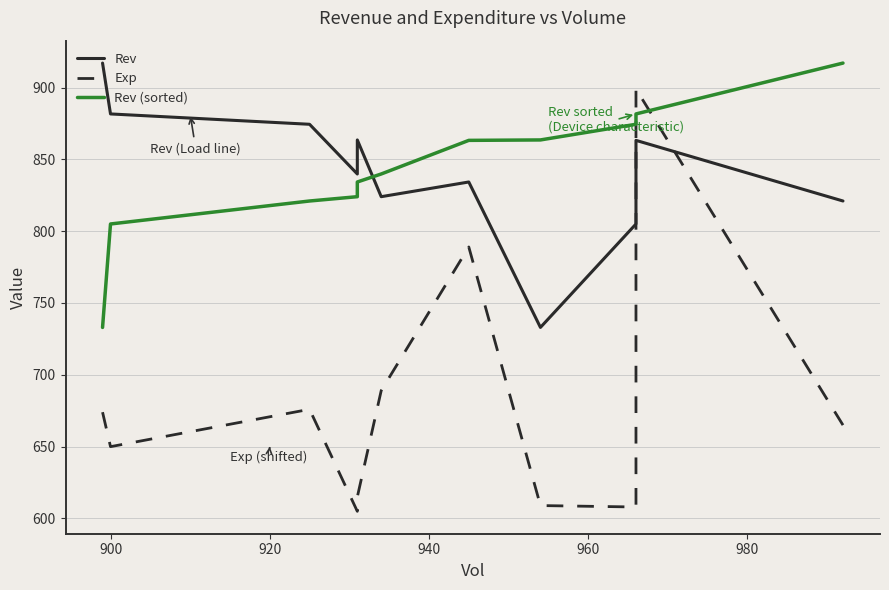

Count the number of categories in the chart.

11